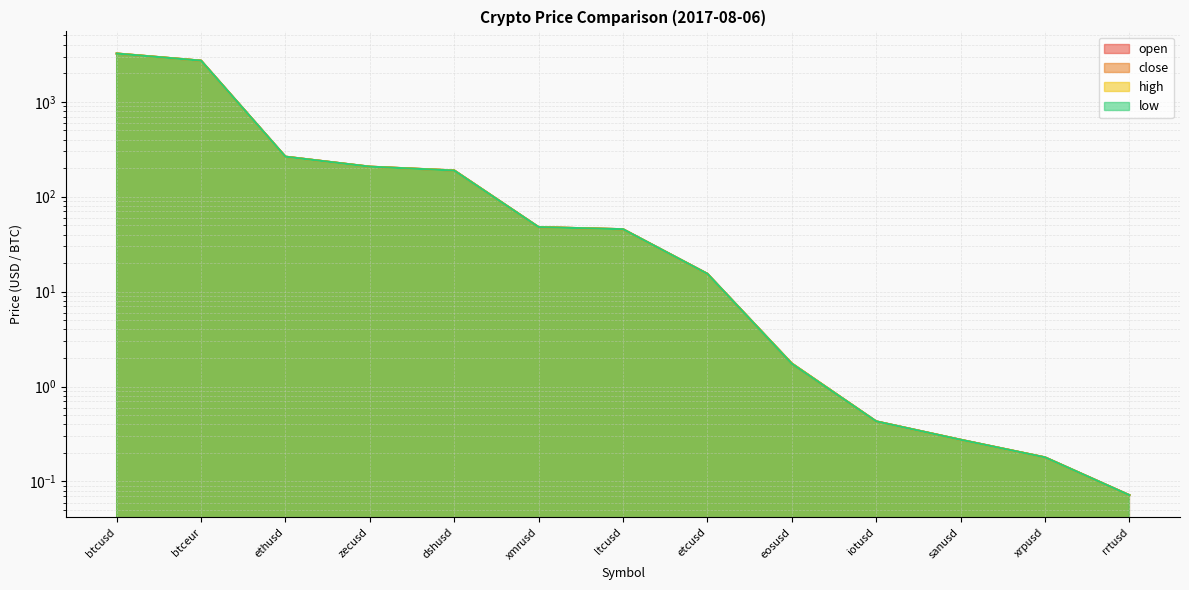

What are all the series names shown in the legend?

open, close, high, low